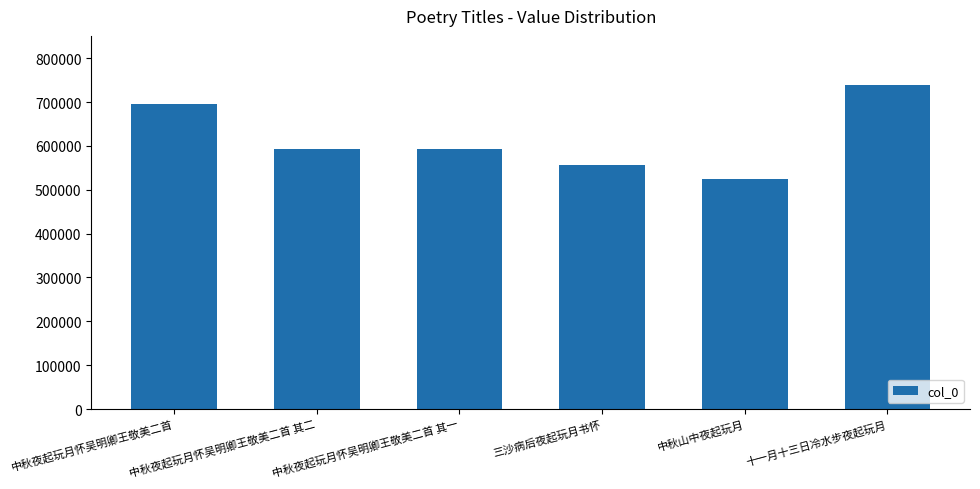

Which label corresponds to the smallest value in the chart?

中秋山中夜起玩月